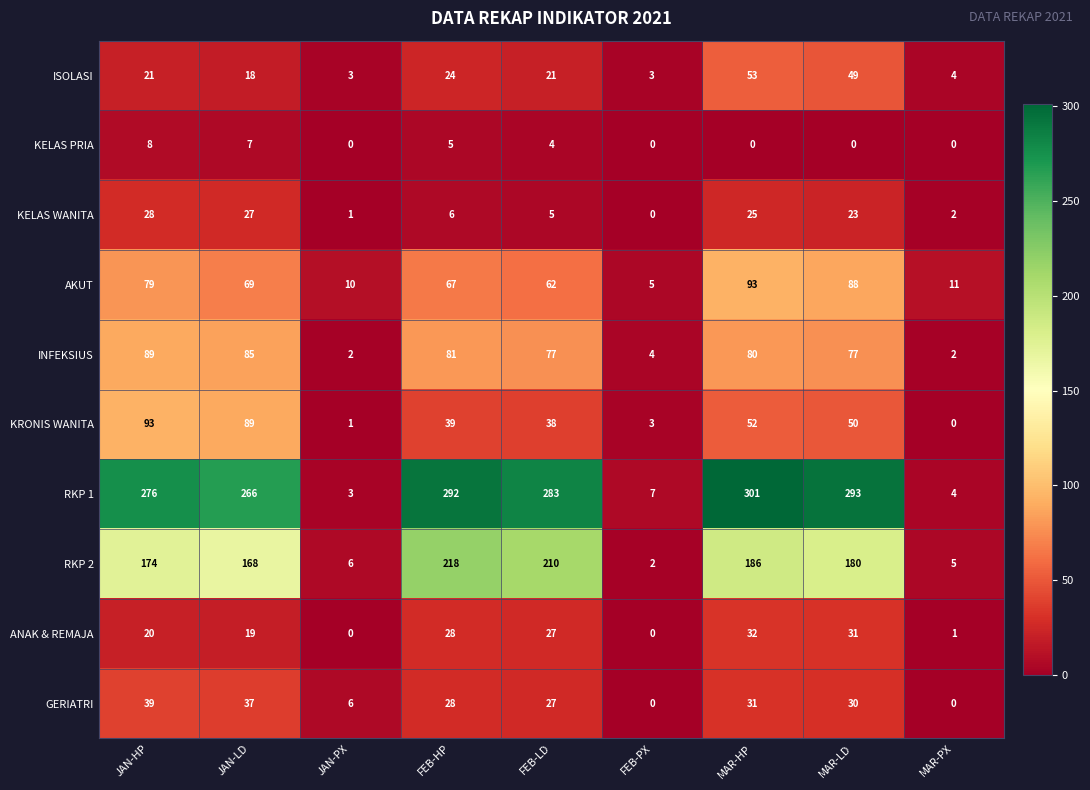

At which label is AKUT closest to 49?

FEB-LD